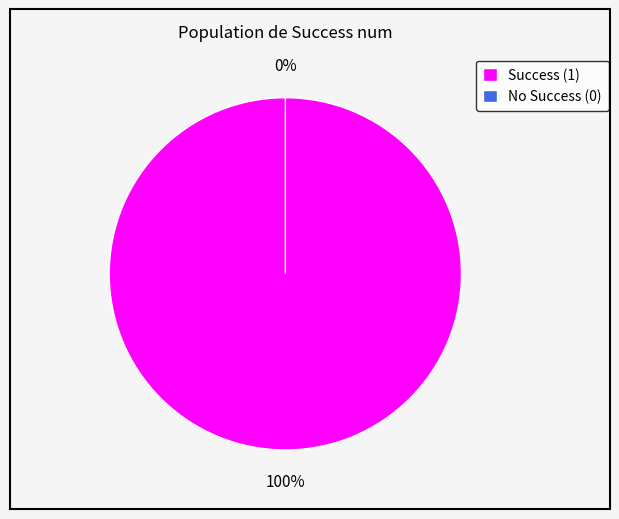

To the nearest percent, what is the difference between the 1 and 0 slice percentages?

100%